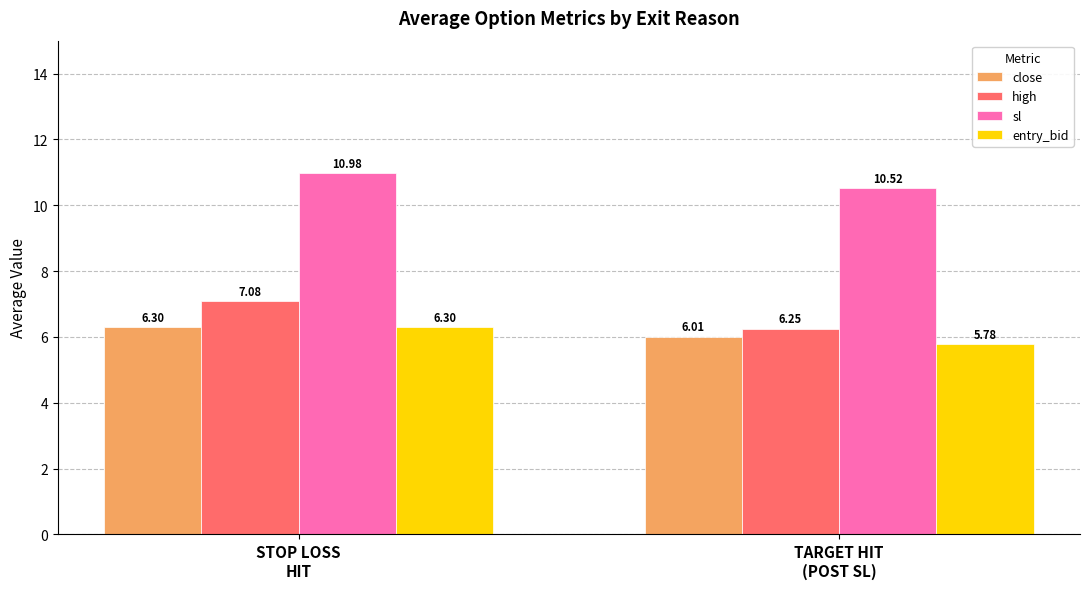

What is the difference between the maximum and minimum values in the sl series?

0.5